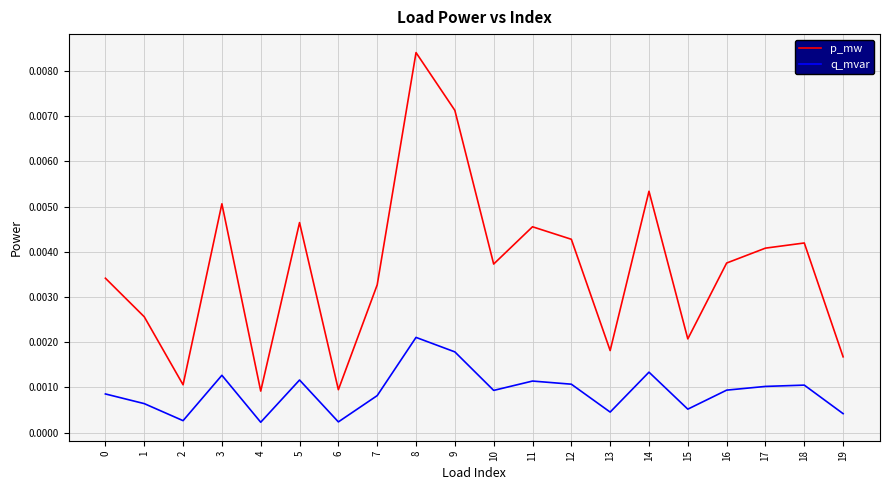

Count the number of categories in the chart.

20